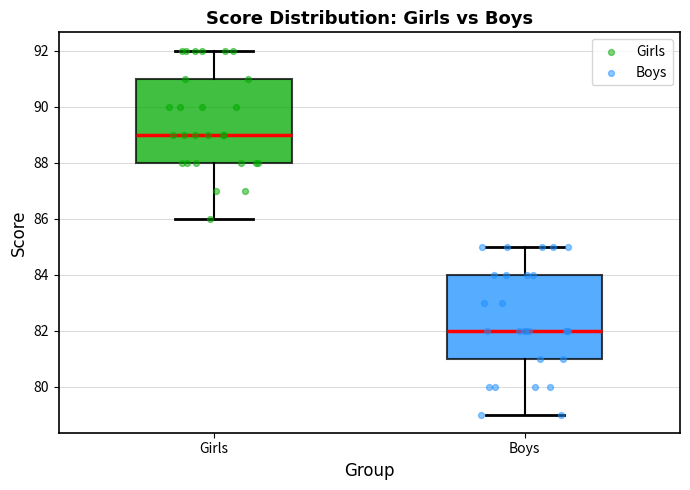

Reading left to right, transcribe this box plot: for each box, give where its median line is, the range the box spans, and where its two whiskers end, as read against the y-axis. The values are not printed on the chart, so give them approximately, as read against the axis.

Girls: median 89, box 88 to 91, whiskers 86 to 92
Boys: median 82, box 81 to 84, whiskers 79 to 85